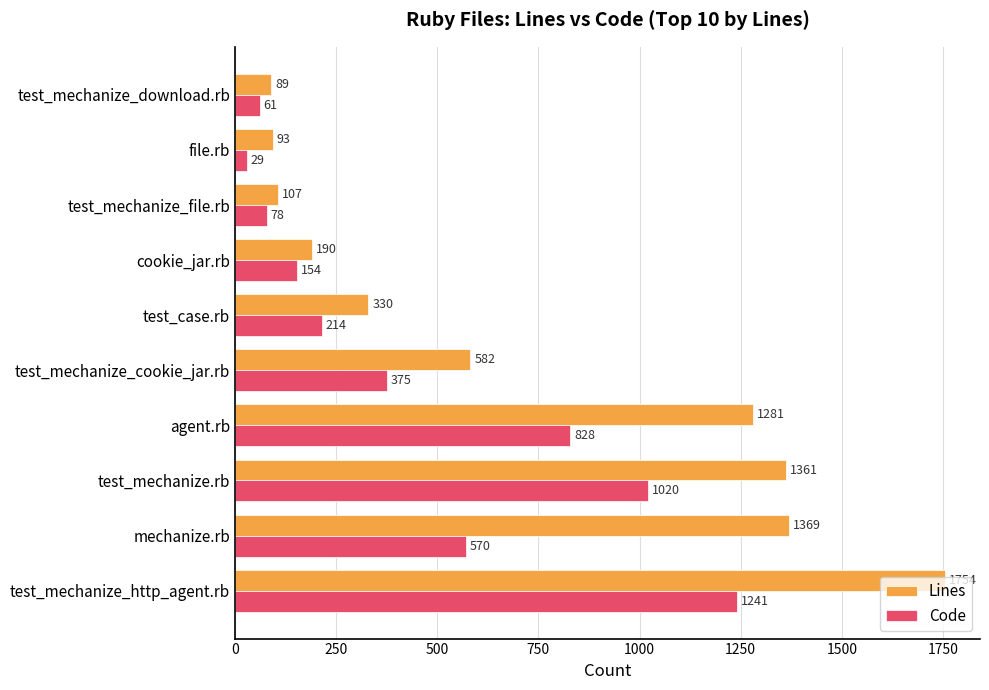

Which series has the widest spread of values?

Lines